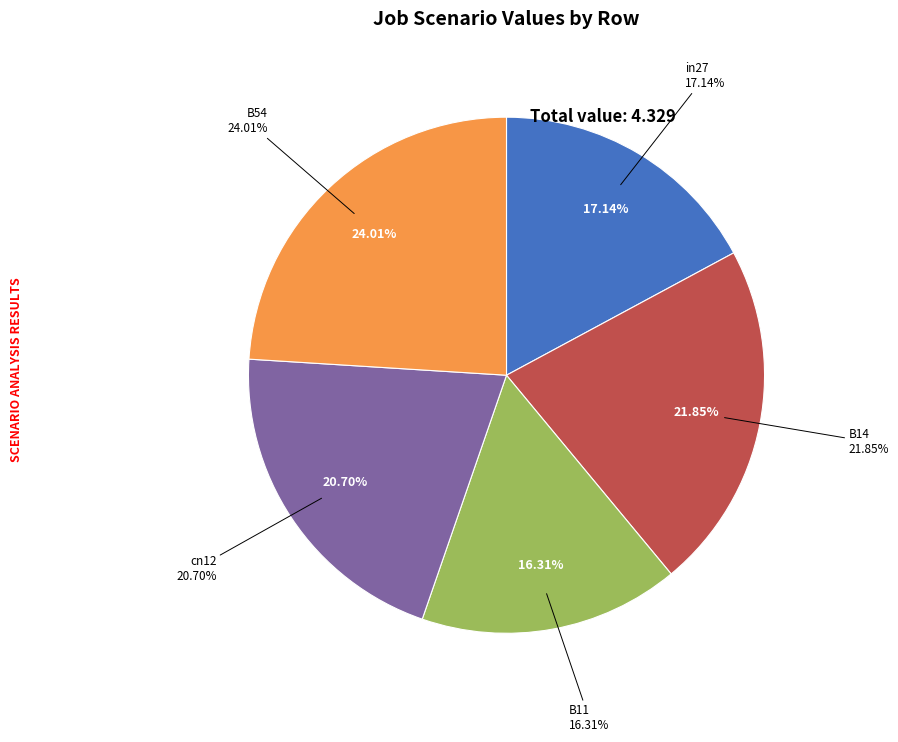

To the nearest percent, what is the average slice percentage?

20%